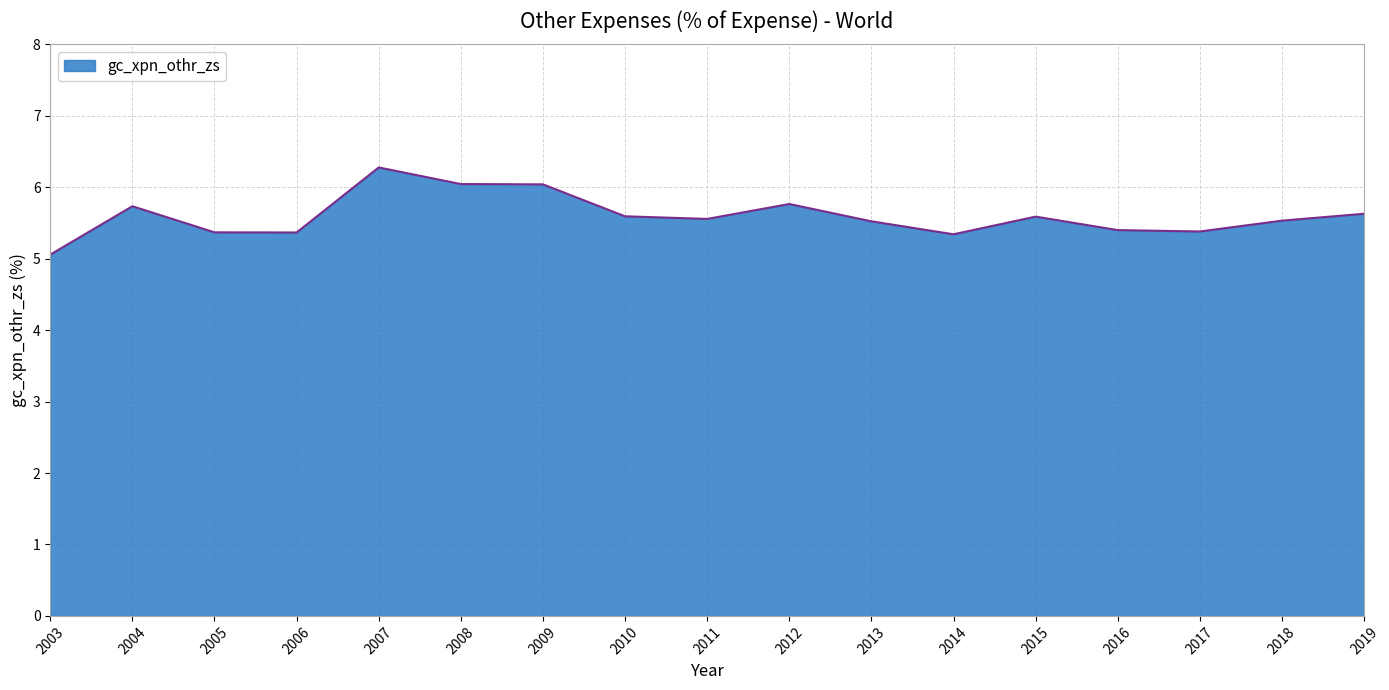

What is the change in value from 2006 to 2012?

+0.4